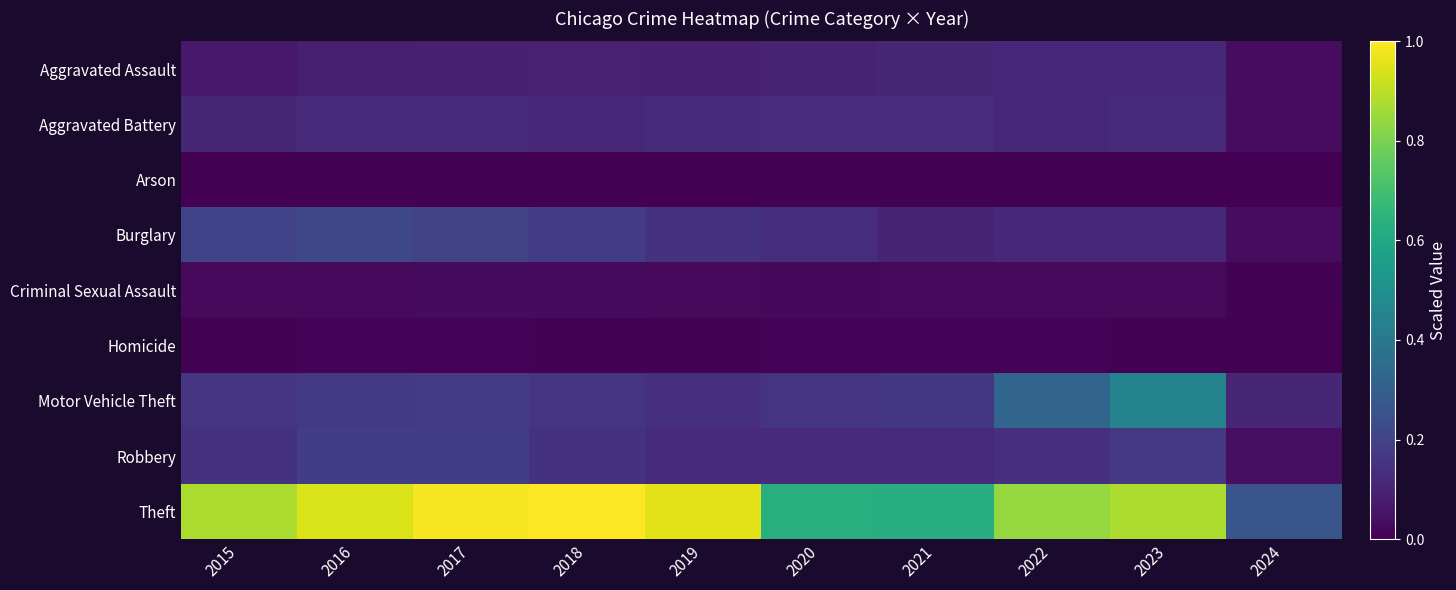

Between 2021 and 2020, which is larger?

2021